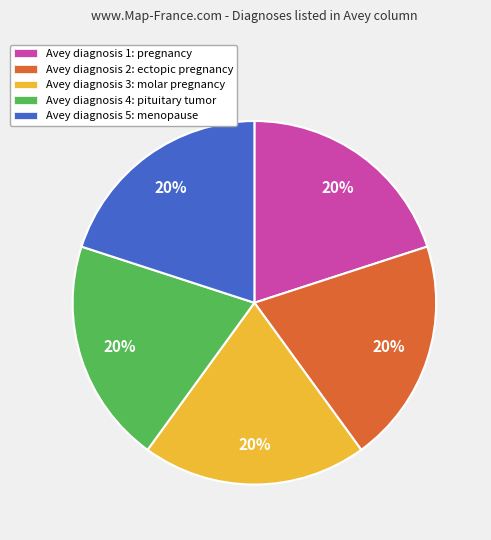

How many slices are in this pie chart?

5